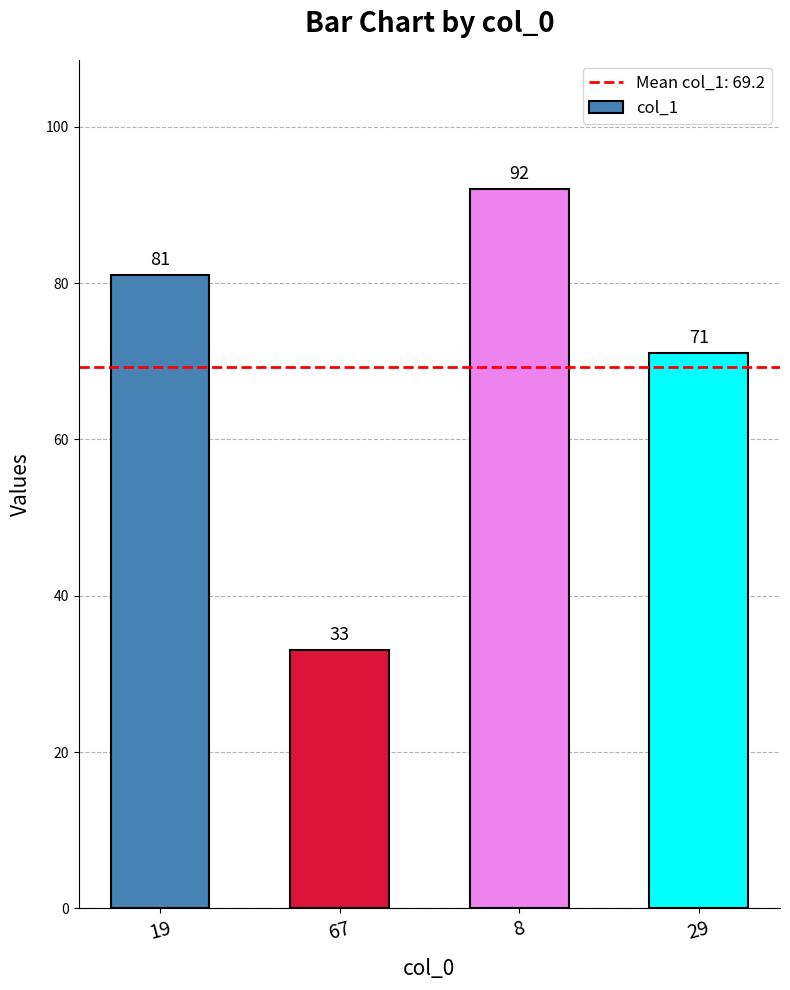

Which category has the lowest value across all series?

67